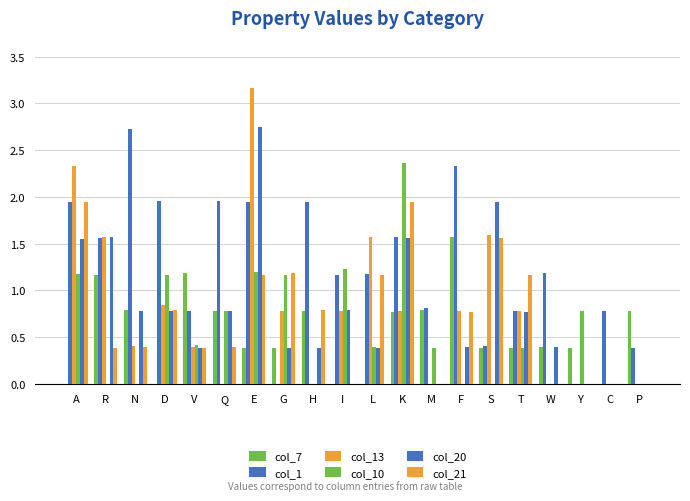

Are the bars horizontal?

No